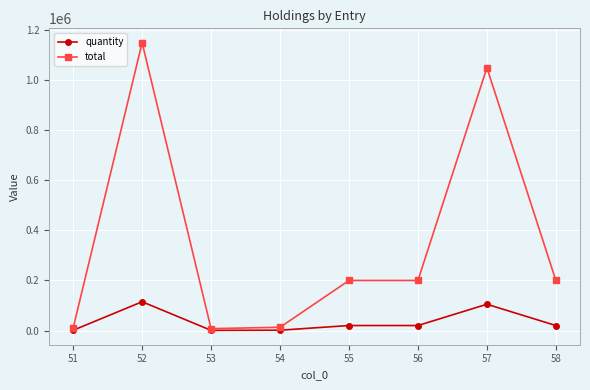

How many lines are shown in the chart?

2